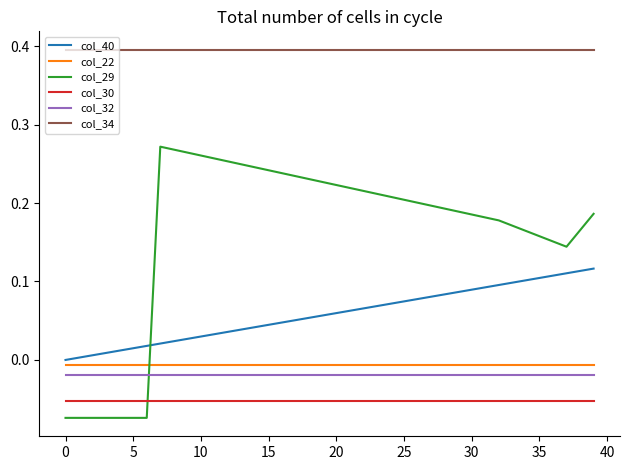

Which series has the largest range (max minus min)?

col_29